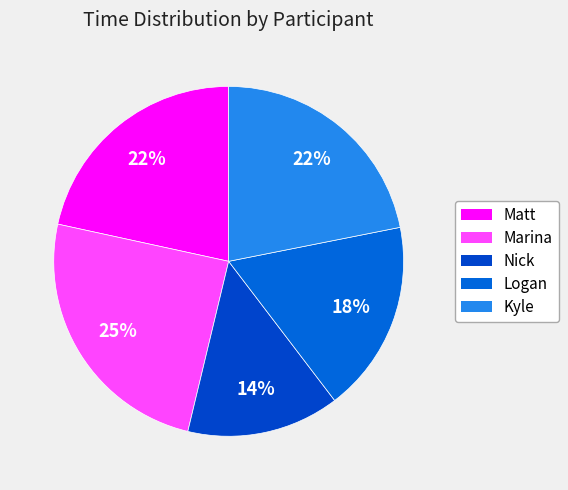

Combined, do Kyle and Logan account for over 50%?

No